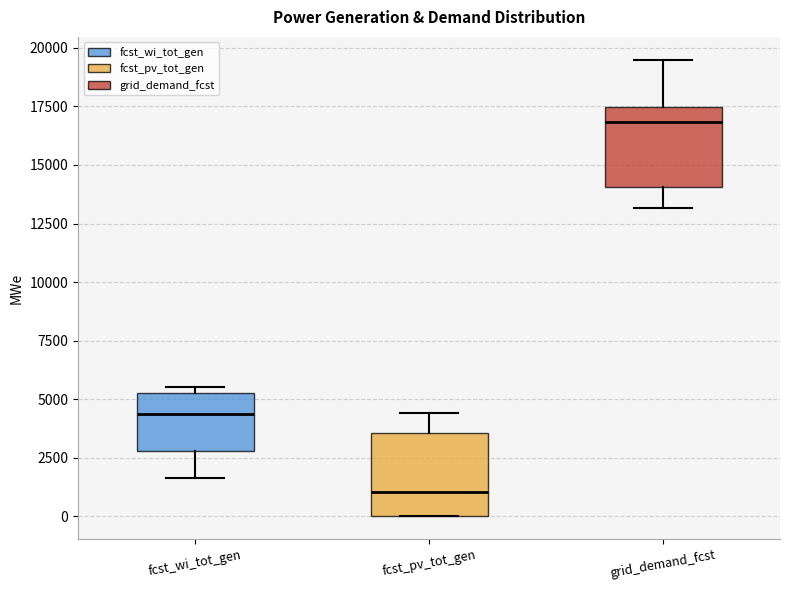

Which box has the highest median line?

grid_demand_fcst